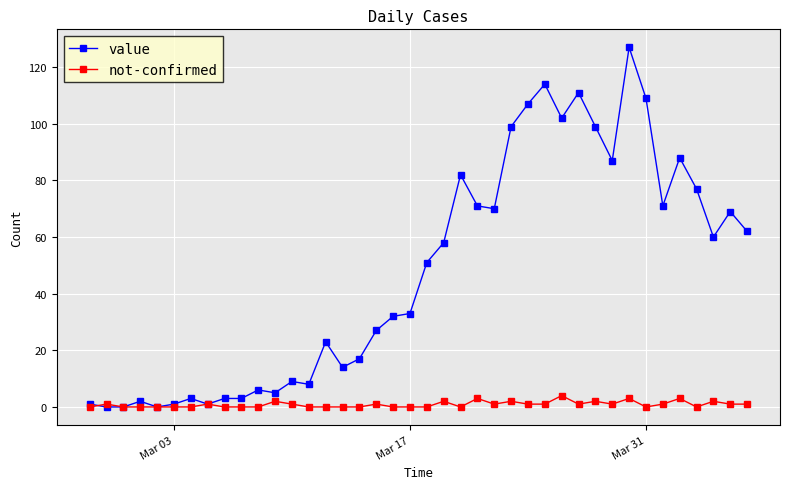

True or false: not-confirmed has more than 0 points higher than both neighbors.

True